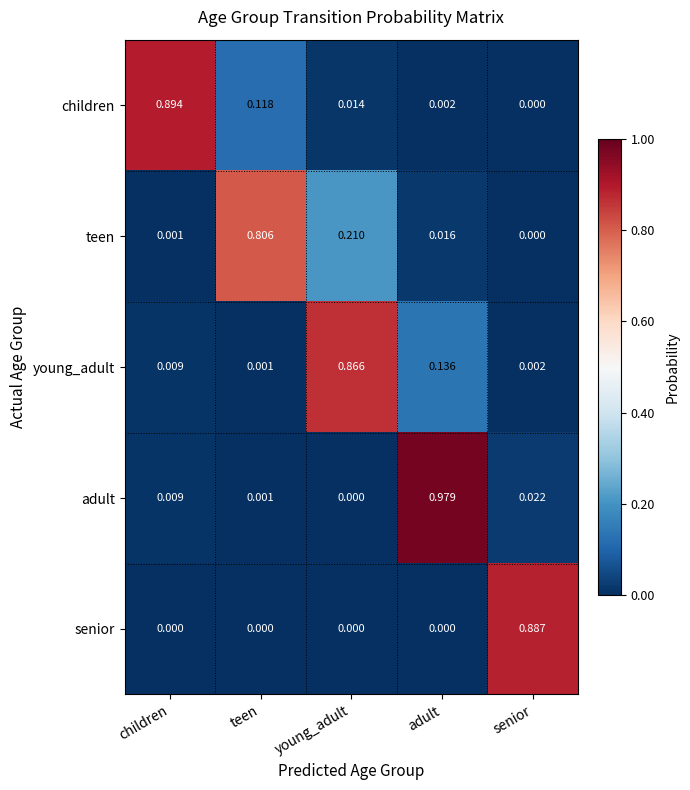

List the series in order of their peak value, lowest first.

teen, young_adult, senior, children, adult